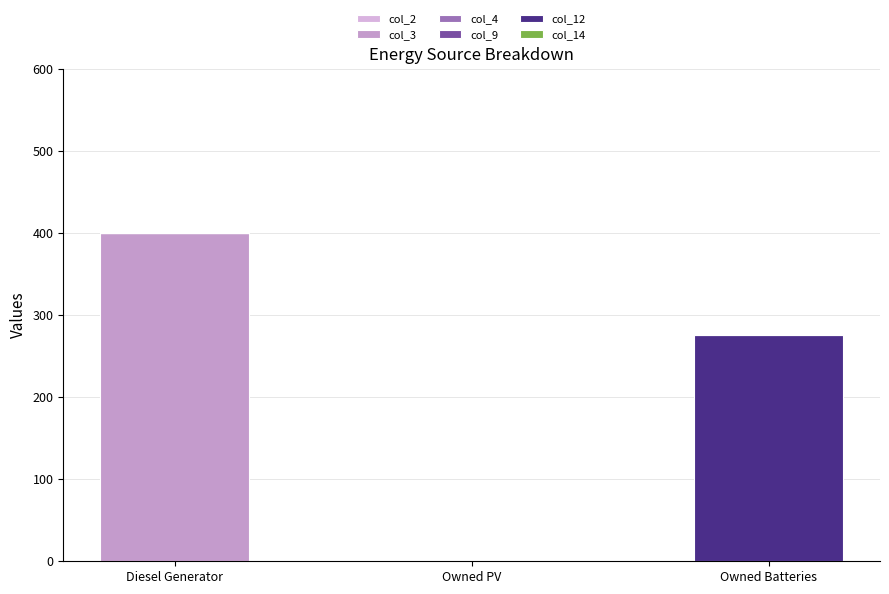

Are the bars grouped side by side (vs. stacked)?

No